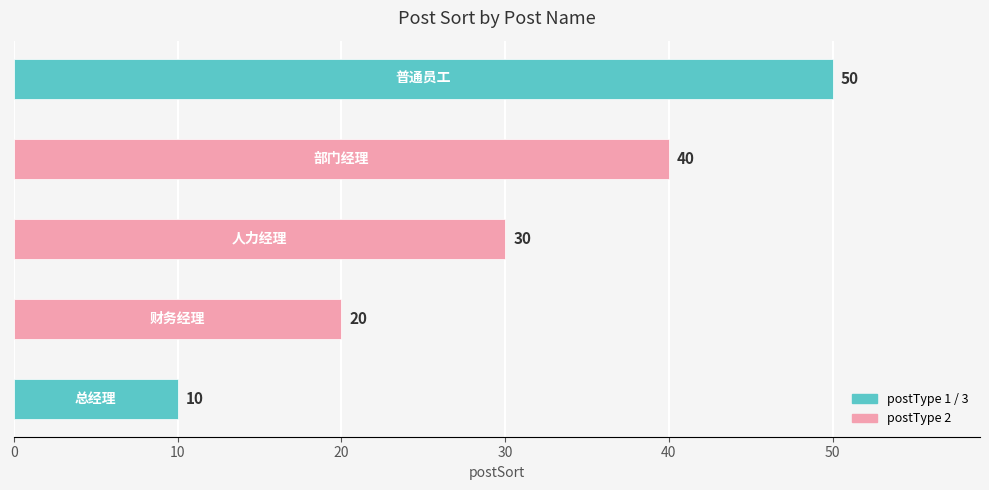

List the labels in order of value, smallest first.

总经理, 财务经理, 人力经理, 部门经理, 普通员工